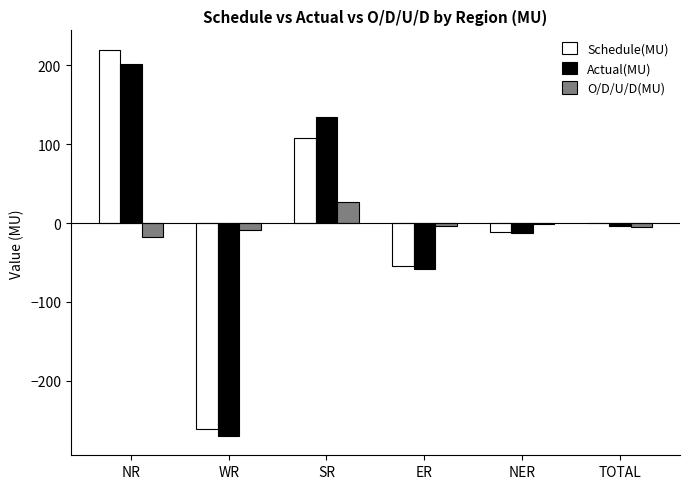

Which series changed the most between ER and NER?

Actual(MU)